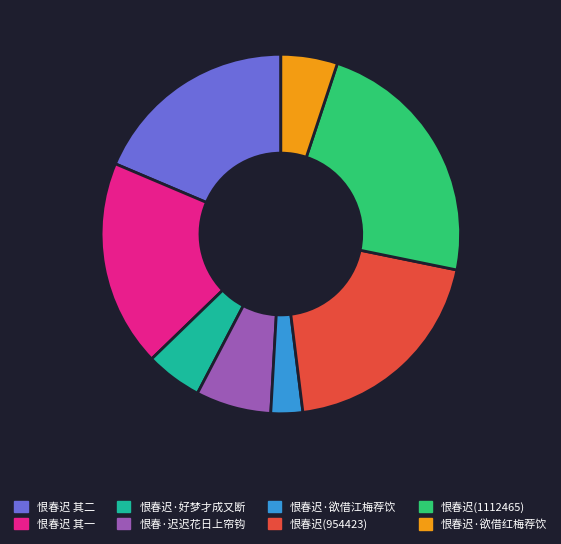

Between 恨春迟(1112465) and 恨春迟 其一, which is larger?

恨春迟(1112465)